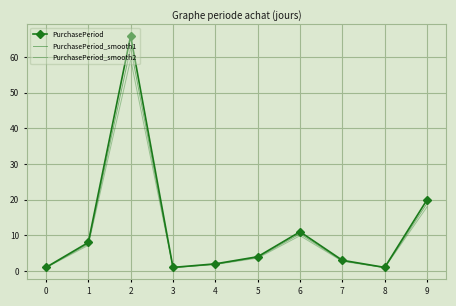

What is the spread (max minus min) of values at 8?

0.1